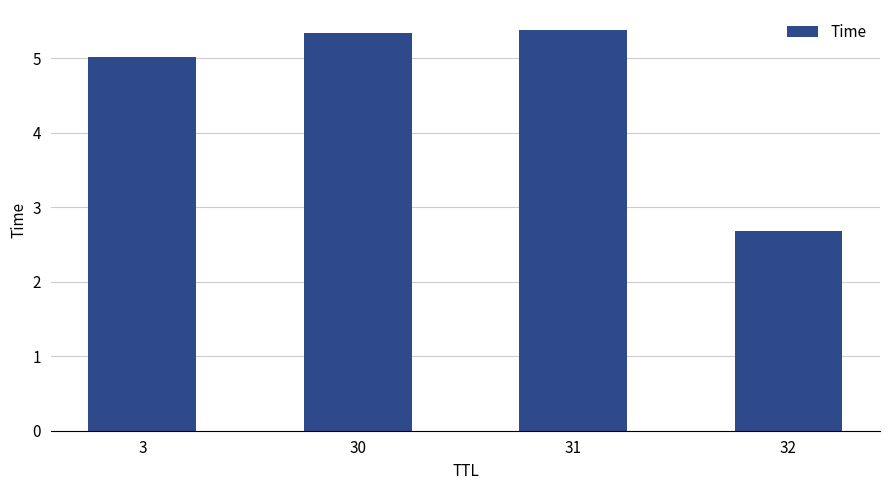

What is the minimum value shown in the chart?

2.7